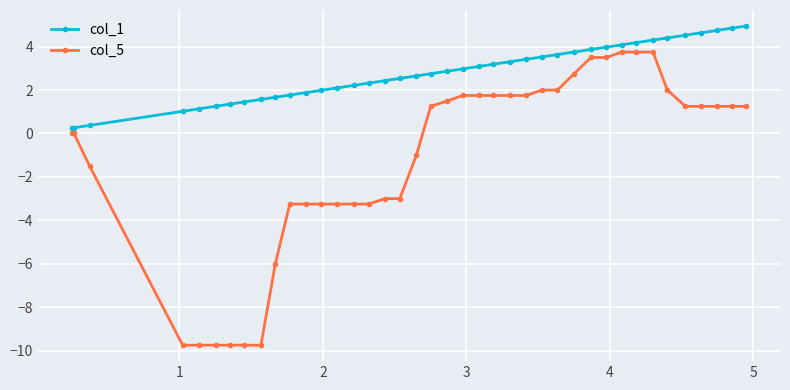

List the series in order of their overall mean, highest first.

col_1, col_5